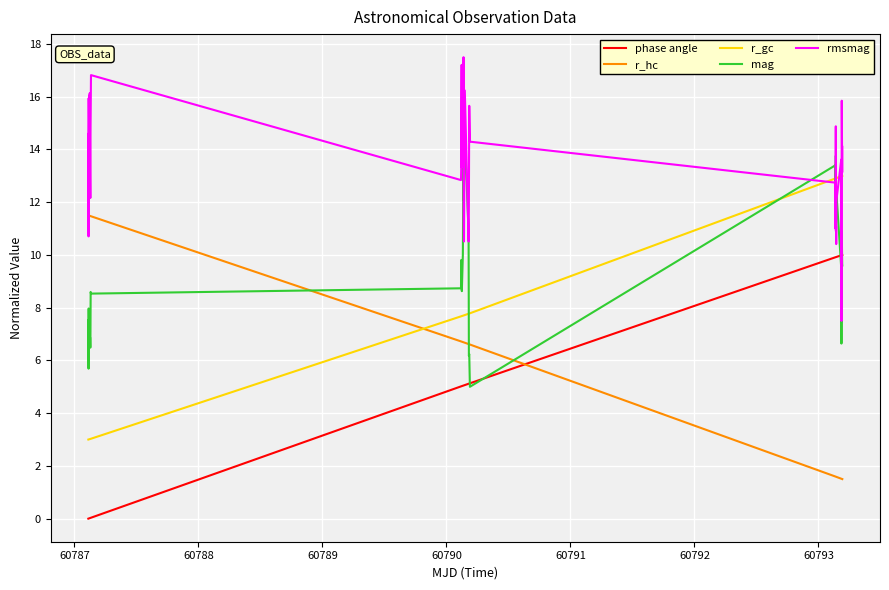

List the series in order of their peak value, highest first.

rmsmag, mag, r_gc, r_hc, phase angle